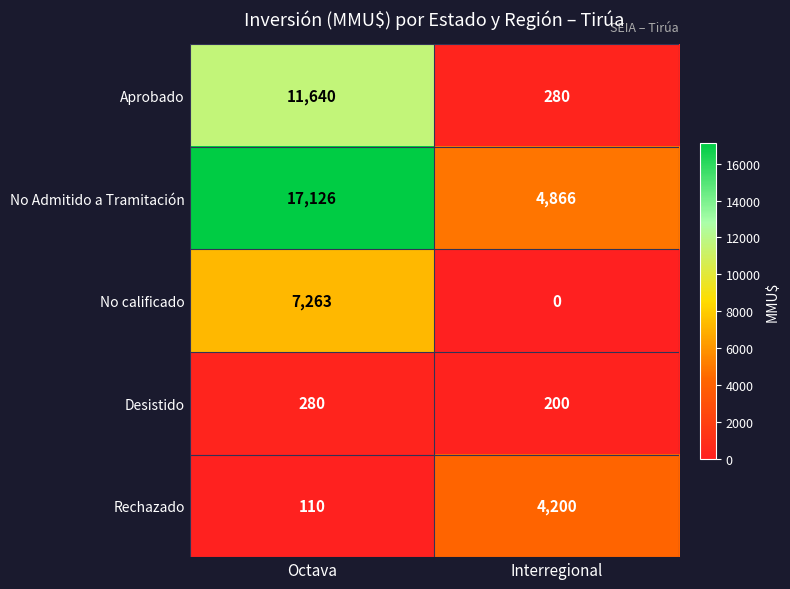

What is the sum of the No Admitido a Tramitación values at Interregional and Octava?

21992